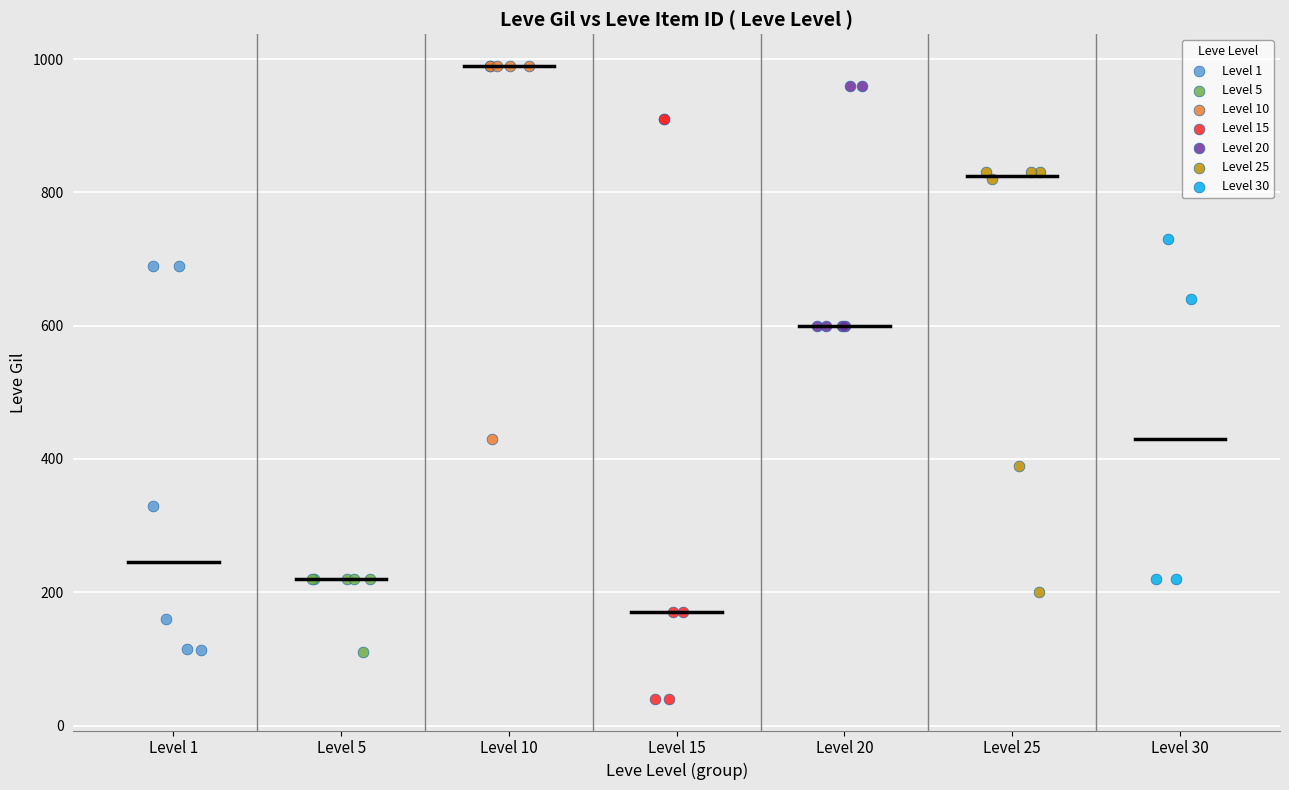

Which series reaches the minimum Y coordinate?

Level 15